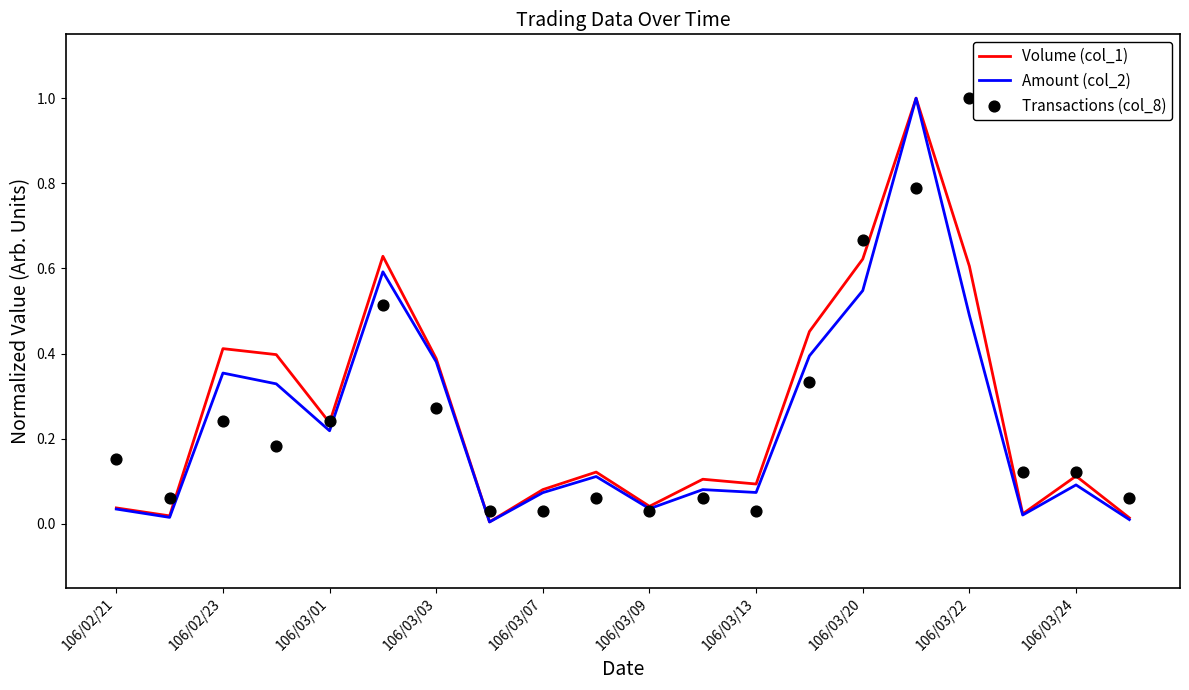

What are all the series names shown in the legend?

Volume (col_1), Amount (col_2), Transactions (col_8)